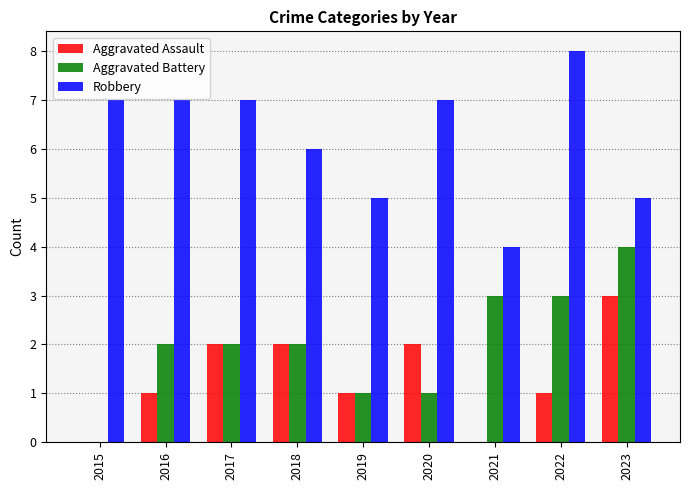

Which series changed the most between 2017 and 2021?

Robbery